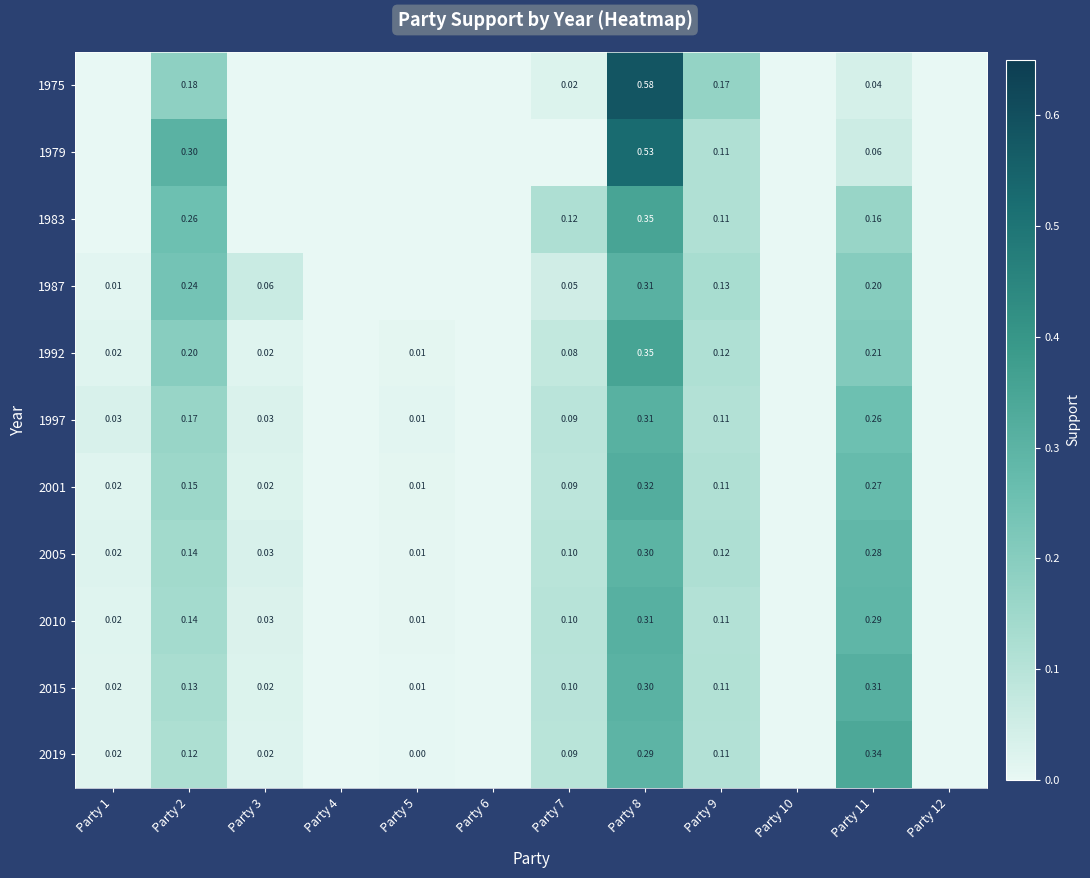

Rank the series at Party 2 from lowest to highest value.

2019, 2015, 2010, 2005, 2001, 1997, 1975, 1992, 1987, 1983, 1979